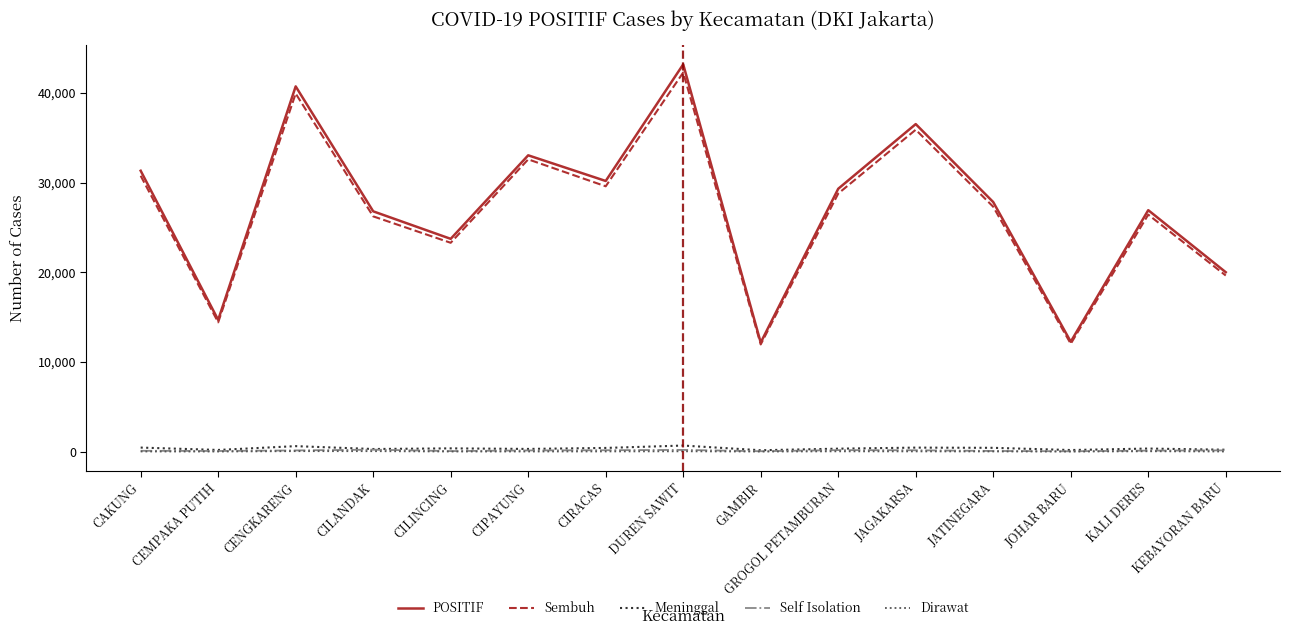

At which label is POSITIF closest to 27684?

JATINEGARA